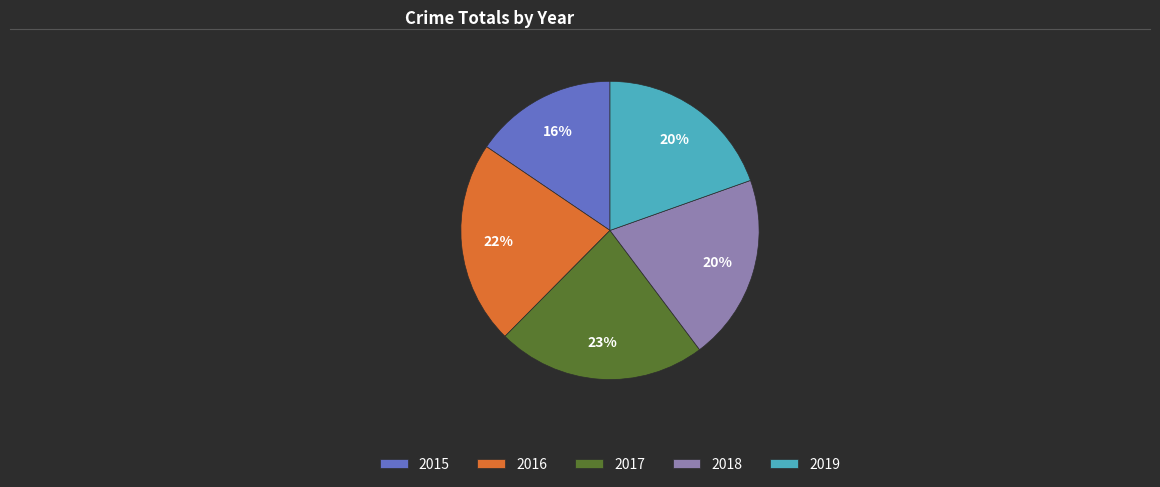

To the nearest percent, what percentage of the pie is 2015?

16%